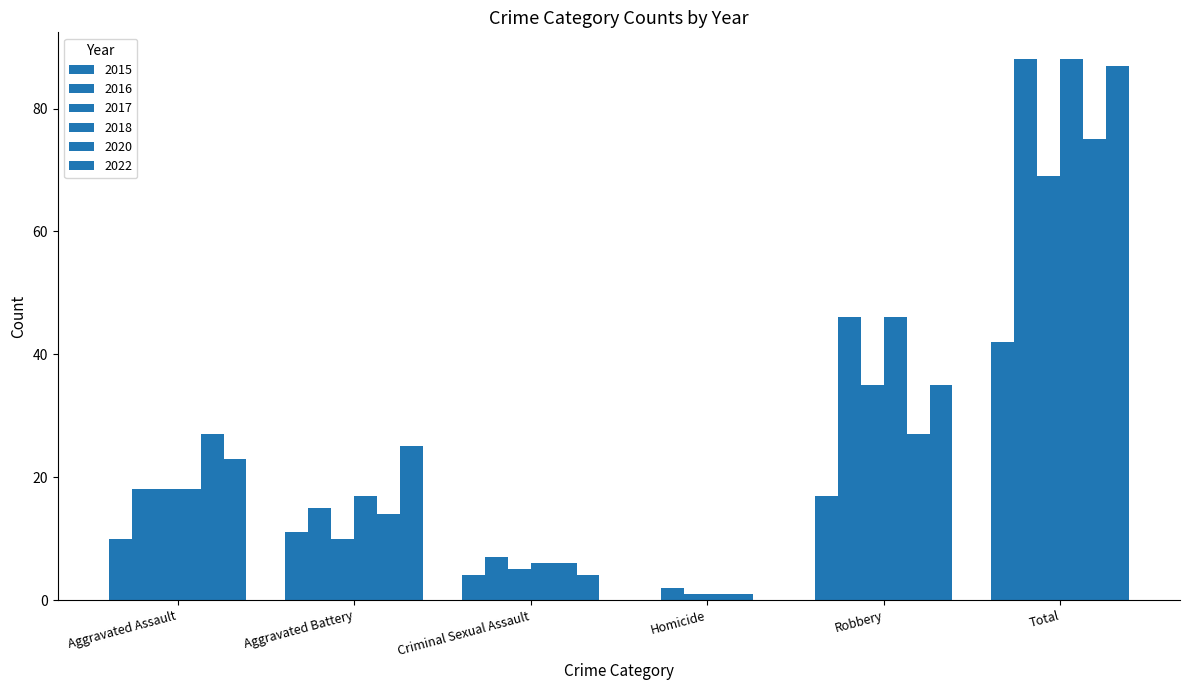

How many data points does each series have?

6